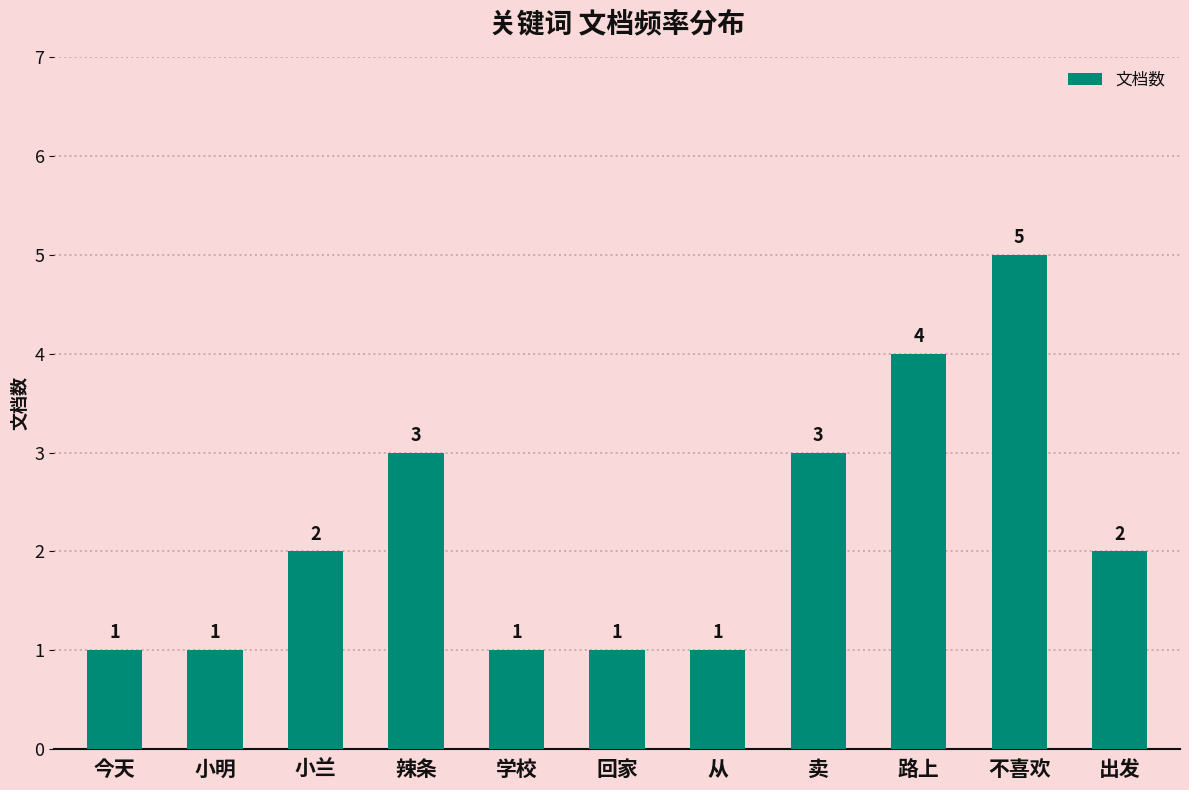

What is the label of the 1st bar from the left?

今天